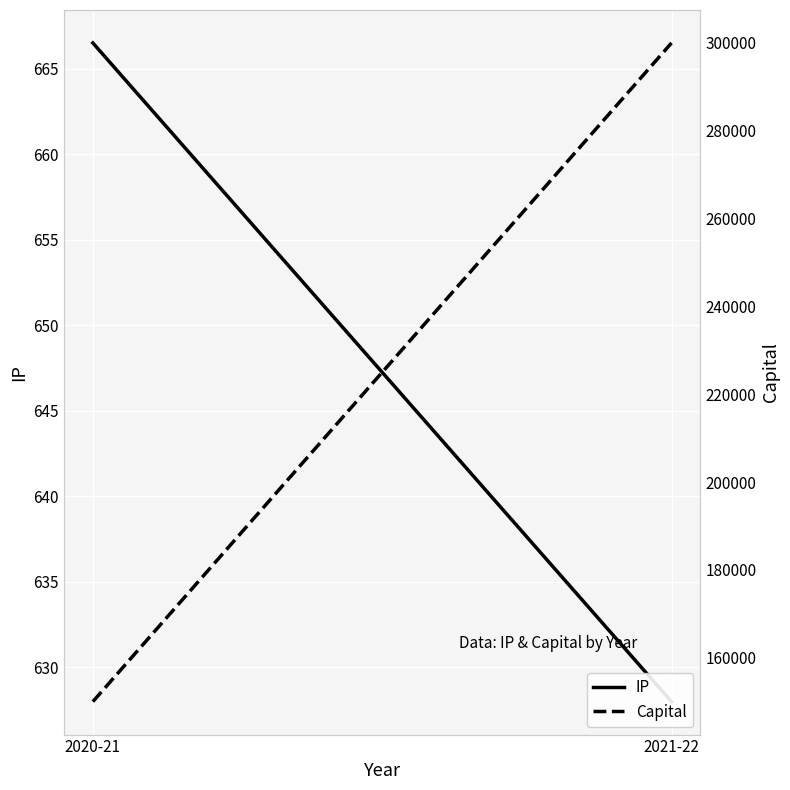

The IP series shows 1107.4 at 2021-22. True or false?

False